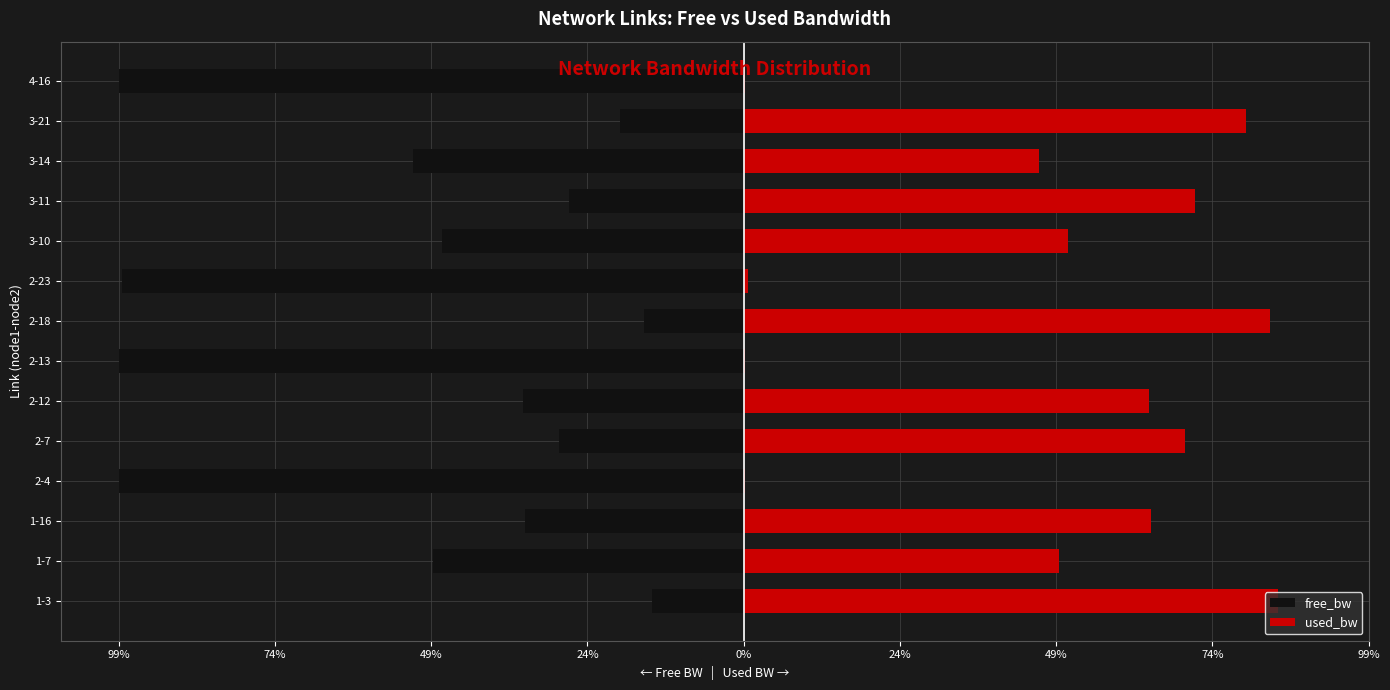

What is the sum of all used_bw values?

672.7